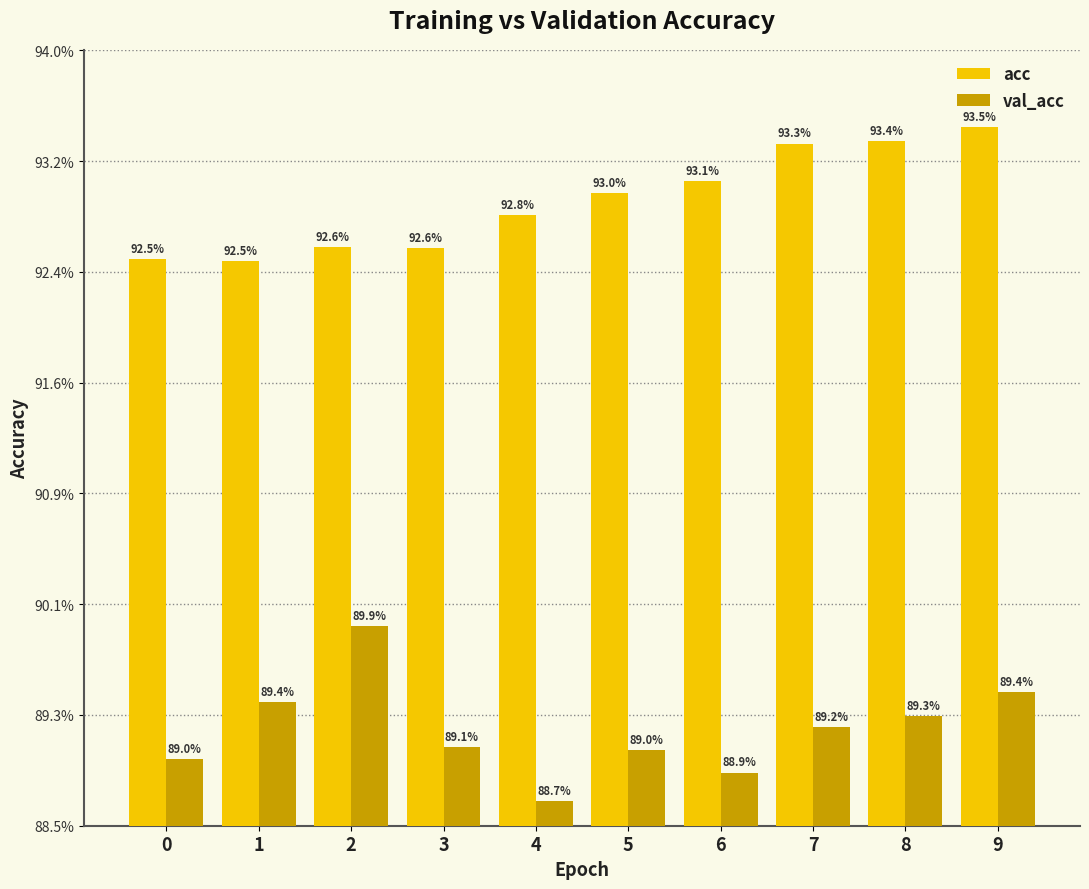

Does the chart contain any negative values?

No